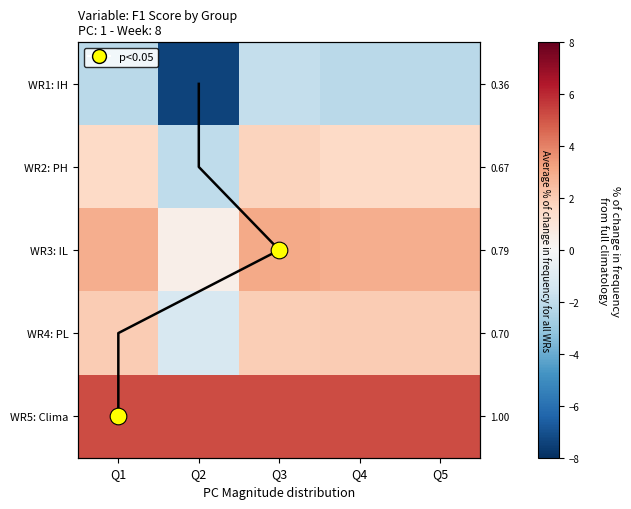

True or false: WR2: PH has a value of 1.6 at Q4.

True